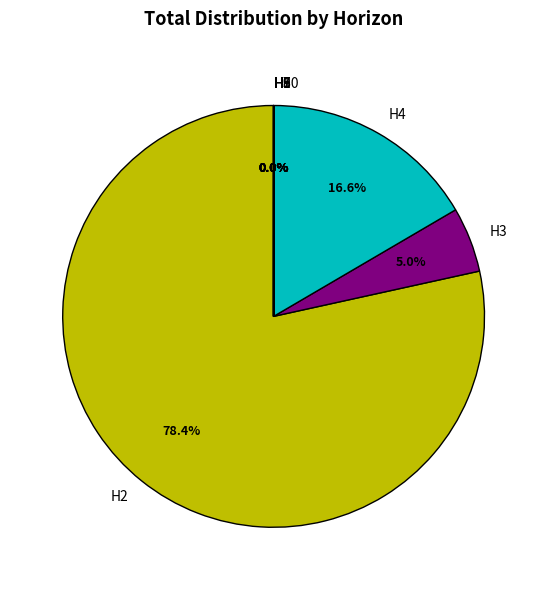

What is the largest slice in the pie chart?

H2